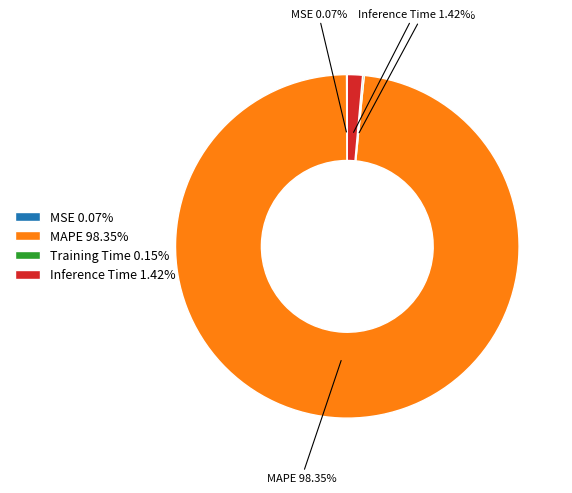

Is there a majority slice in this chart?

Yes